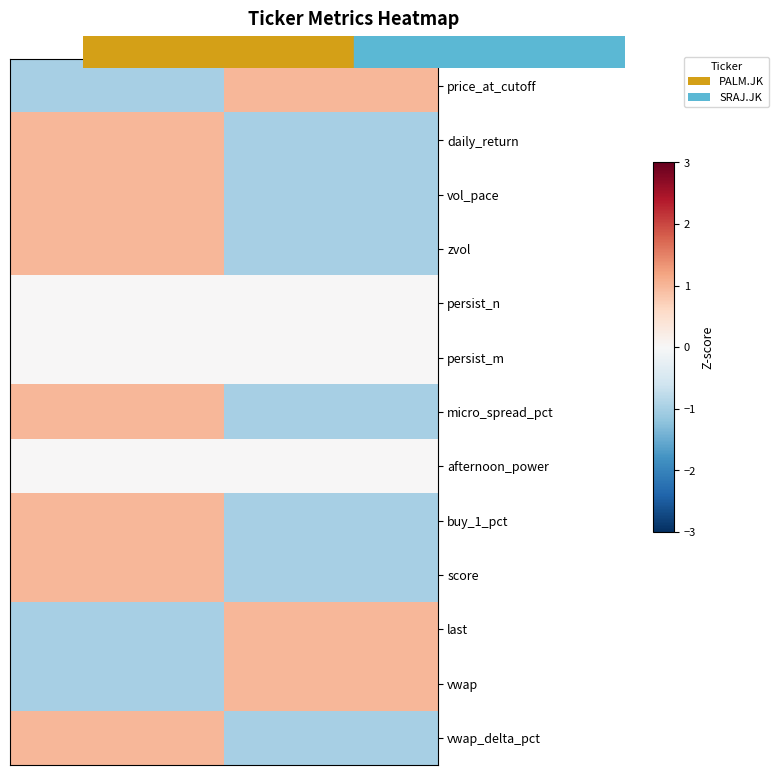

Which series has the widest spread of values?

price_at_cutoff